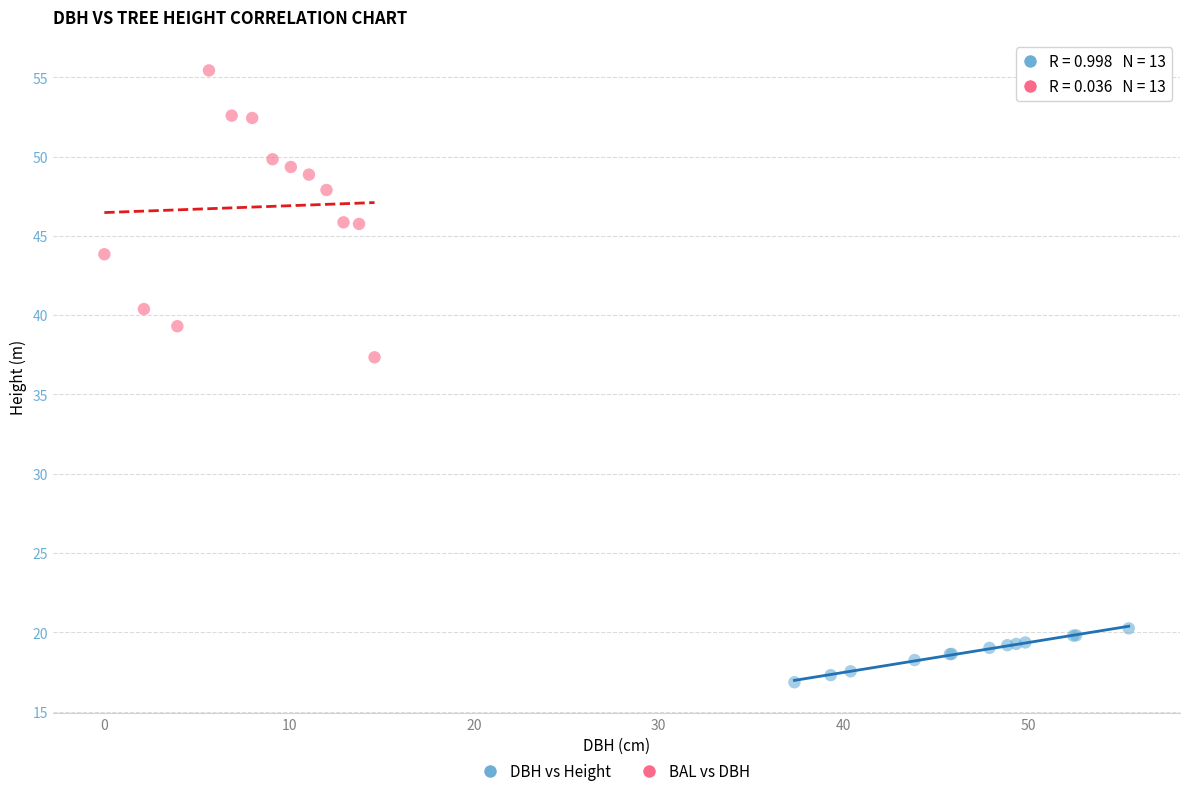

Which series has the widest spread of Y values?

BAL vs DBH